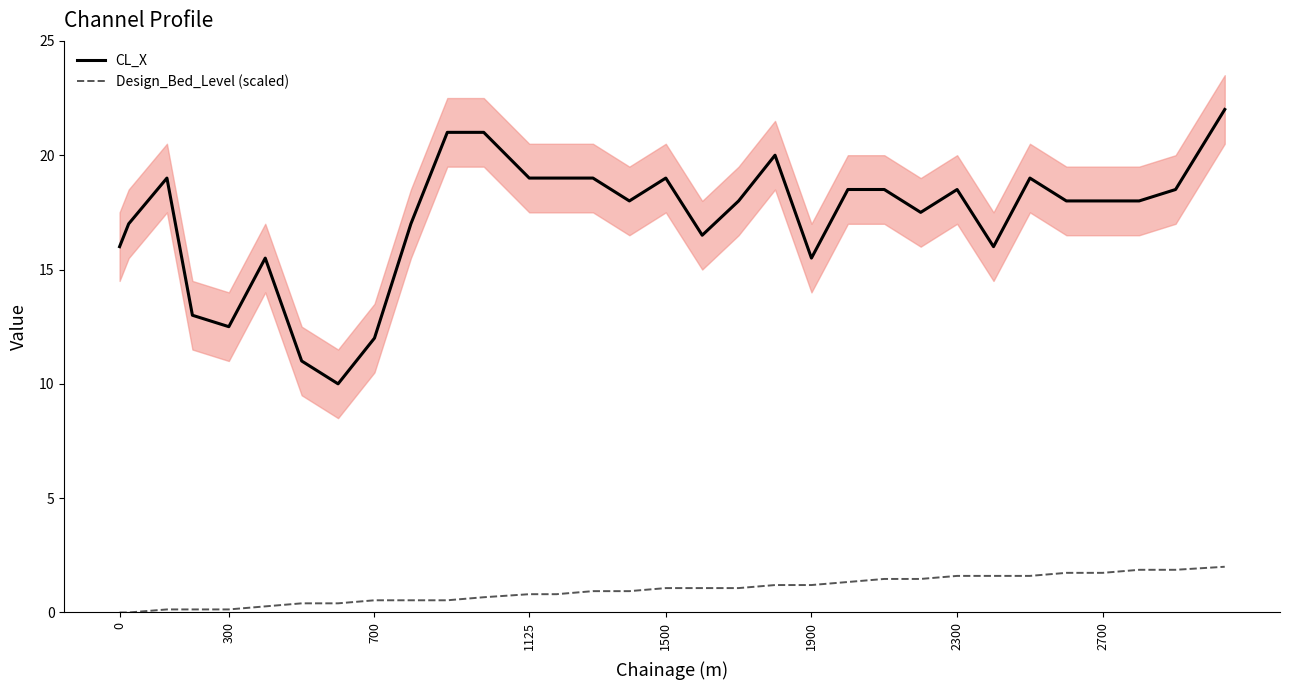

The CL_X series shows 12.0 at 700. True or false?

True